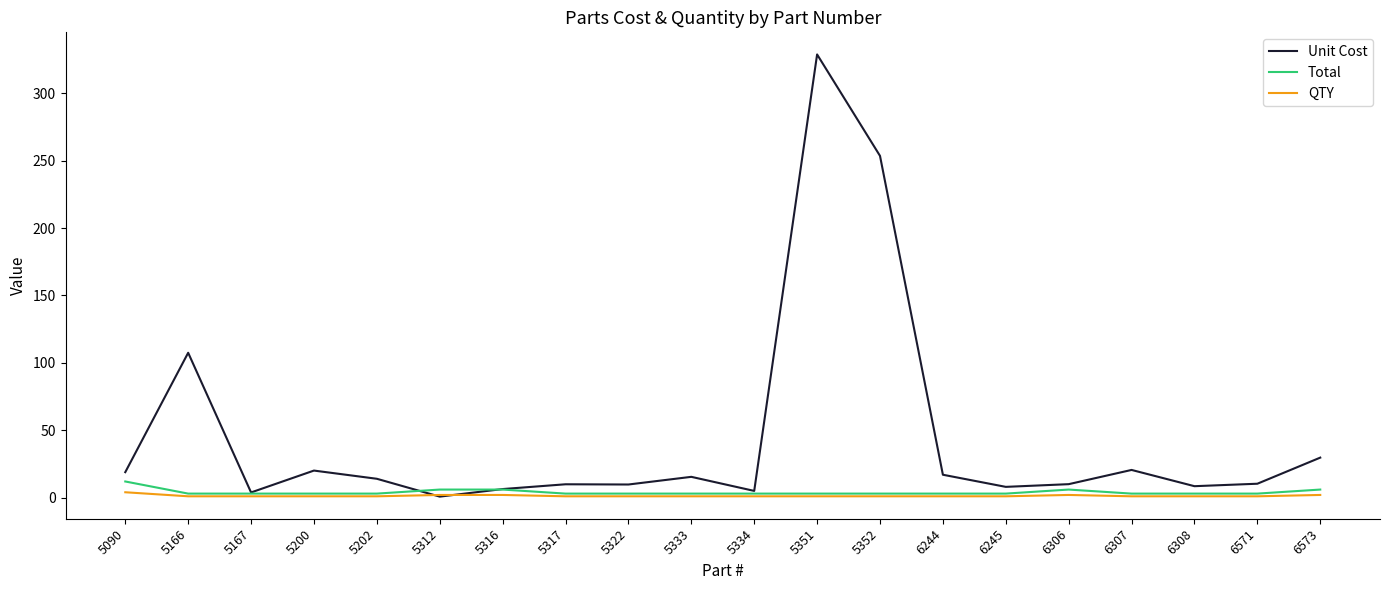

Is the value of Total at 6244 greater than the value of Unit Cost at 6244?

No